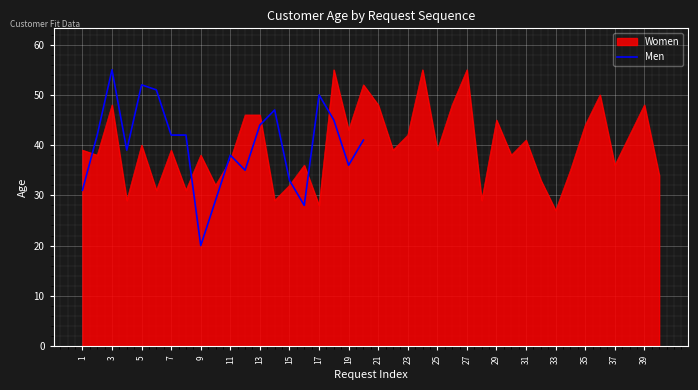

What is the average value?

40